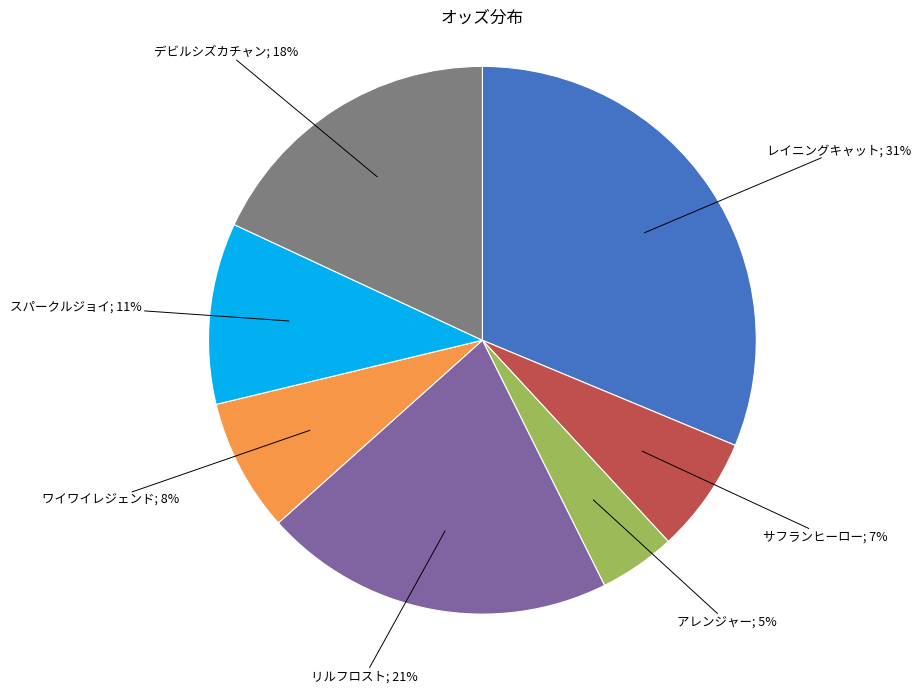

To the nearest percent, what is the average slice percentage?

14%